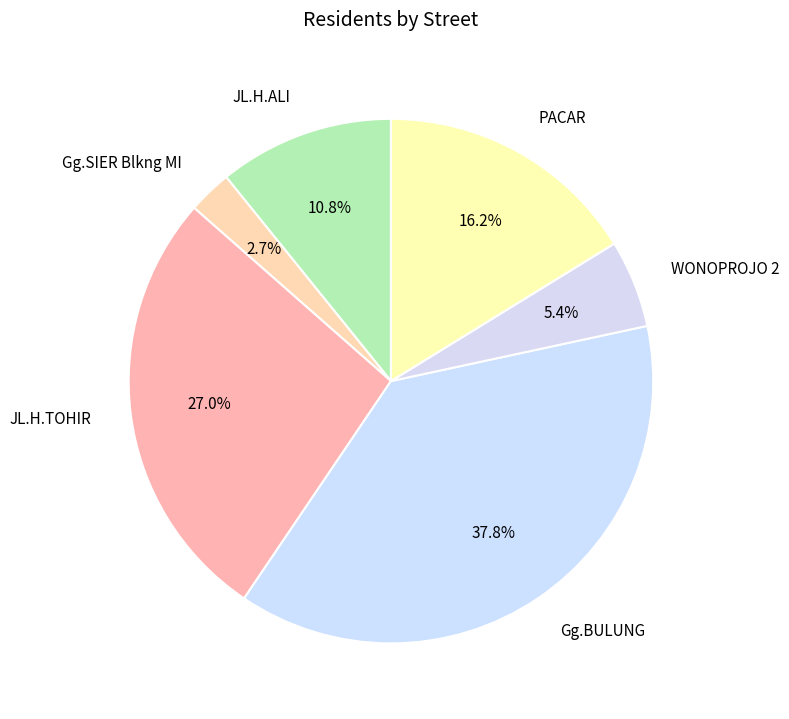

Is Gg.SIER Blkng MI the majority of the pie?

No